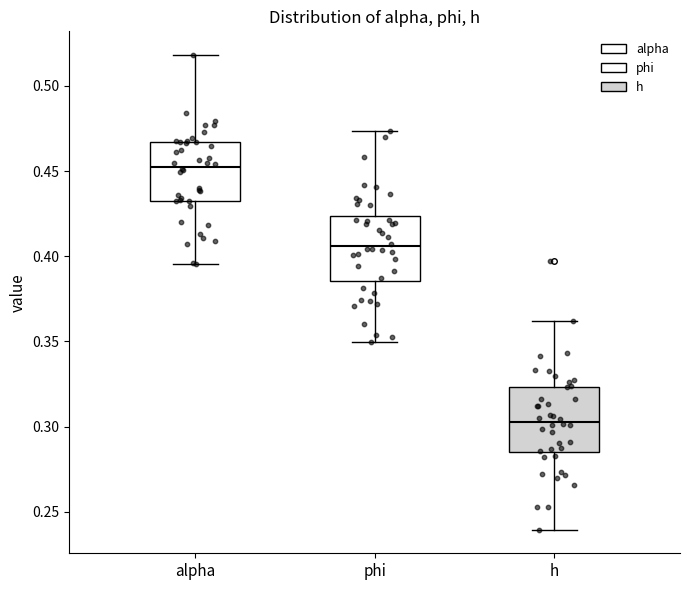

Reading left to right, read every box against the y-axis: the position of its median line, the range the box covers, and the ends of its whiskers. The values are not printed on the chart, so give them approximately, as read against the axis.

alpha: median 0.450, box 0.430 to 0.465, whiskers 0.395 to 0.520
phi: median 0.405, box 0.385 to 0.425, whiskers 0.350 to 0.475
h: median 0.305, box 0.285 to 0.325, whiskers 0.240 to 0.360